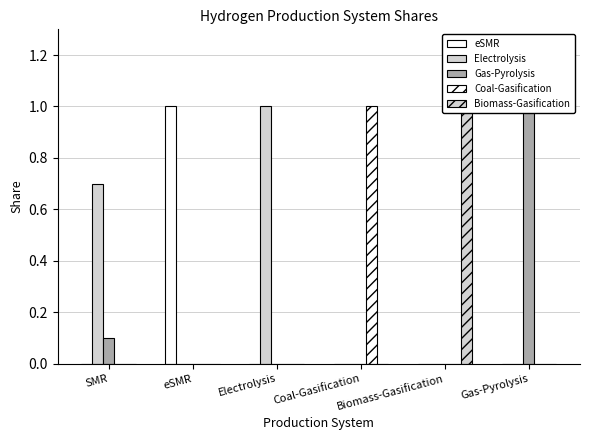

How many bars are there in each group?

5